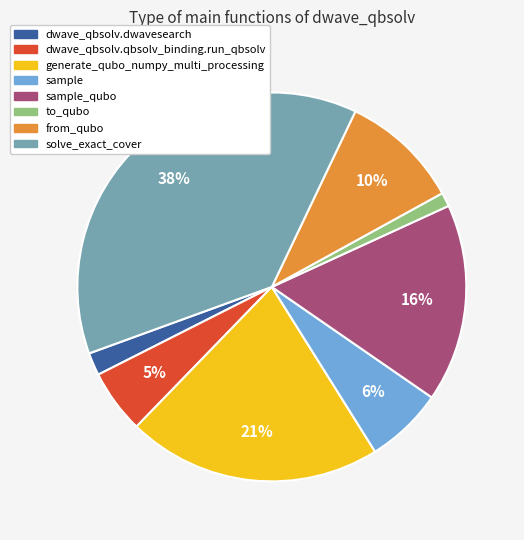

Is there any slice that represents more than half of the pie?

No